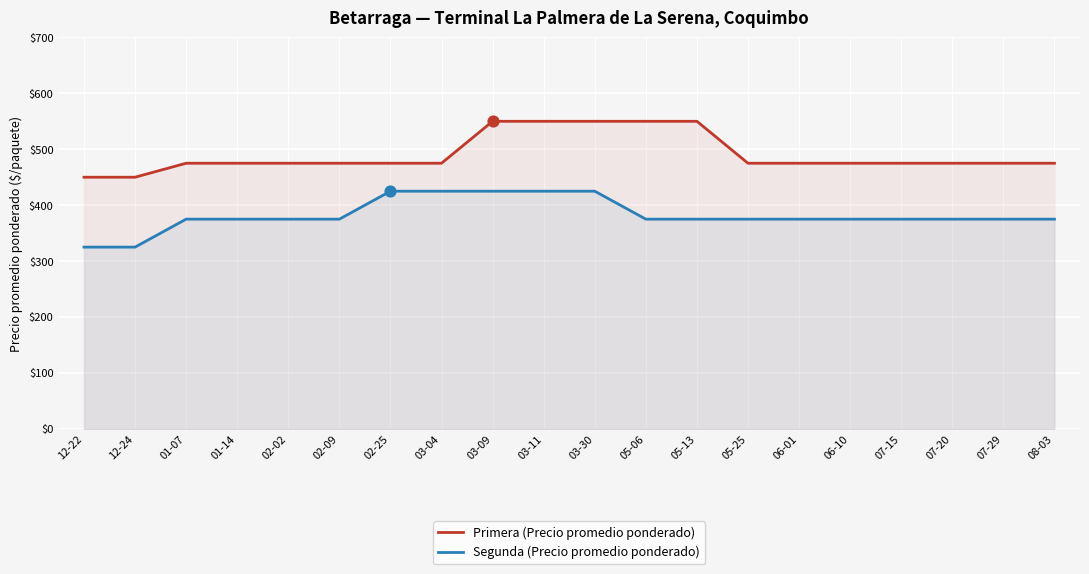

At how many categories does at least one series exceed 401?

20